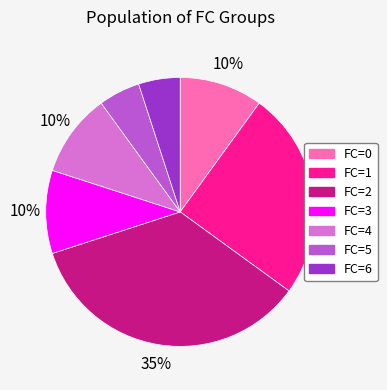

To the nearest percent, what is the difference between the largest and smallest slice percentages?

30%